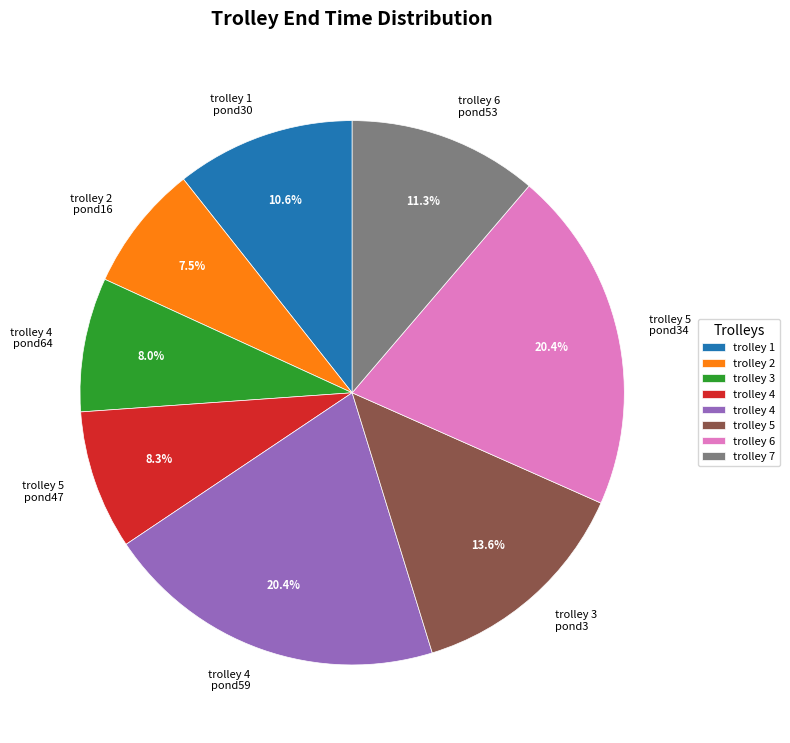

Does trolley 1 pond30 represent more than half of the total?

No